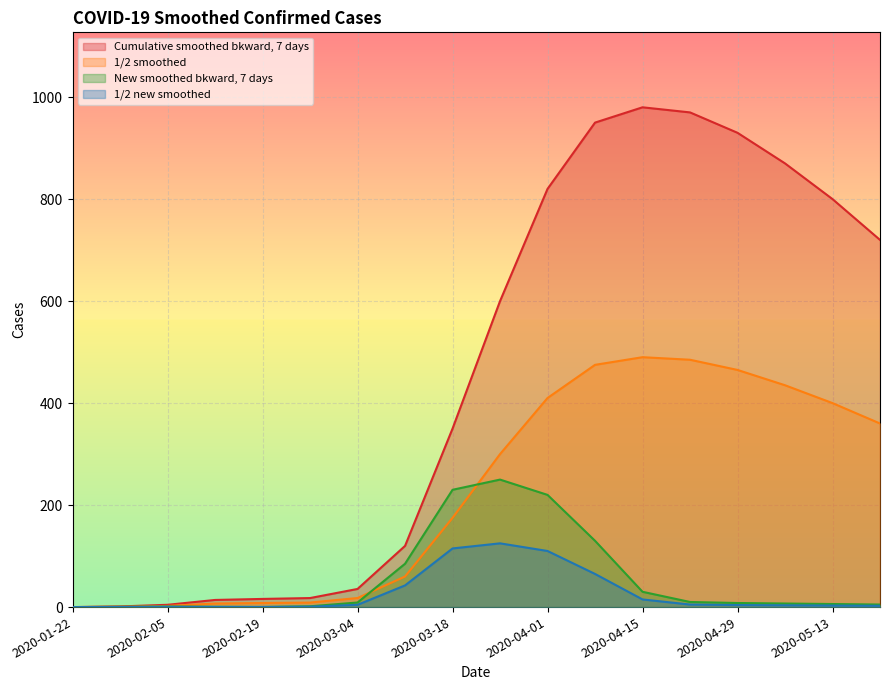

The 1/2 new smoothed series shows 4.5 at 2020-03-04. True or false?

True